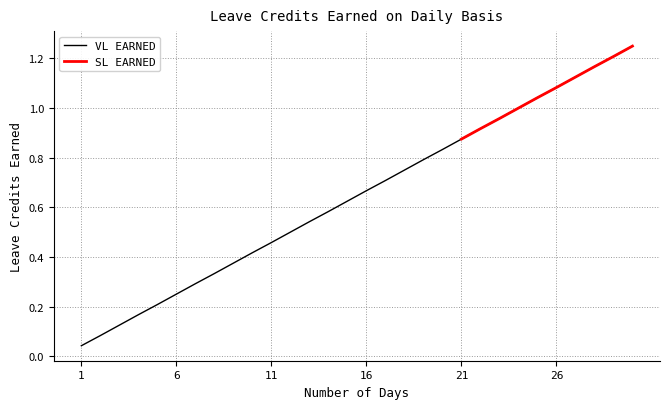

Rank the categories by value from lowest to highest.

1, 2, 3, 4, 5, 6, 7, 8, 9, 10, 11, 12, 13, 14, 15, 16, 17, 18, 19, 20, 21, 22, 23, 24, 25, 26, 27, 28, 29, 30